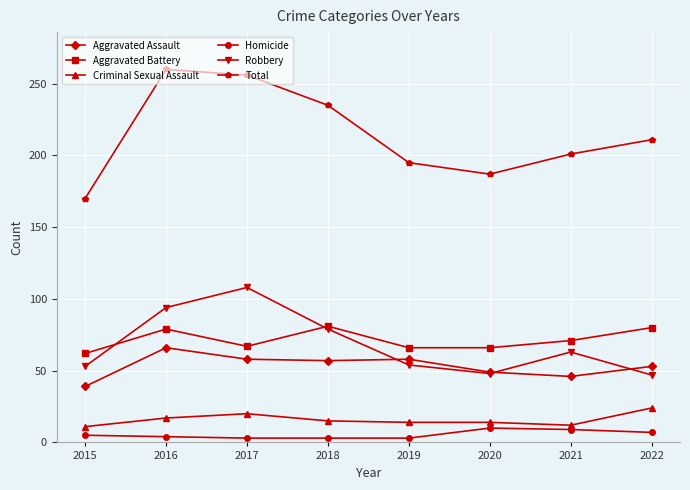

Rank the series by their maximum value, from lowest to highest.

Homicide, Criminal Sexual Assault, Aggravated Assault, Aggravated Battery, Robbery, Total